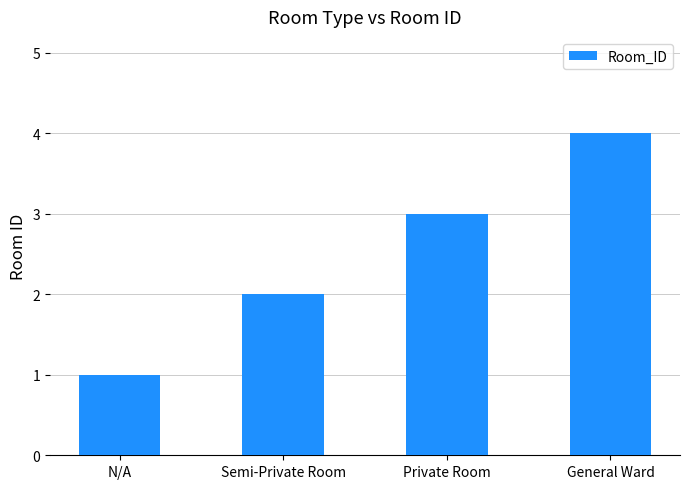

What is the value of the 1st bar from the left?

1